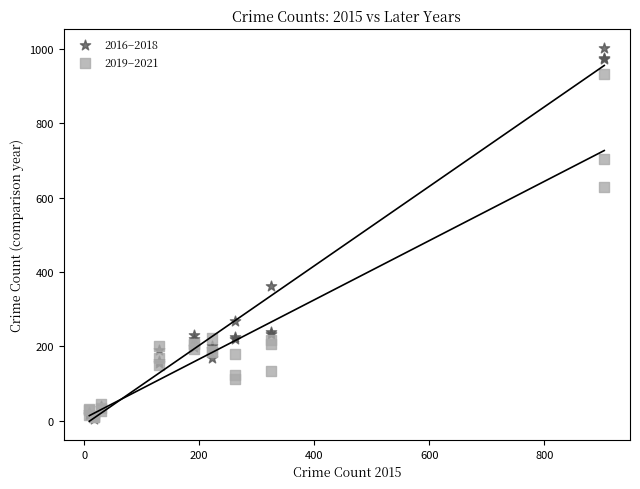

In the 2019–2021 series, what Y value is closest to 471?

628